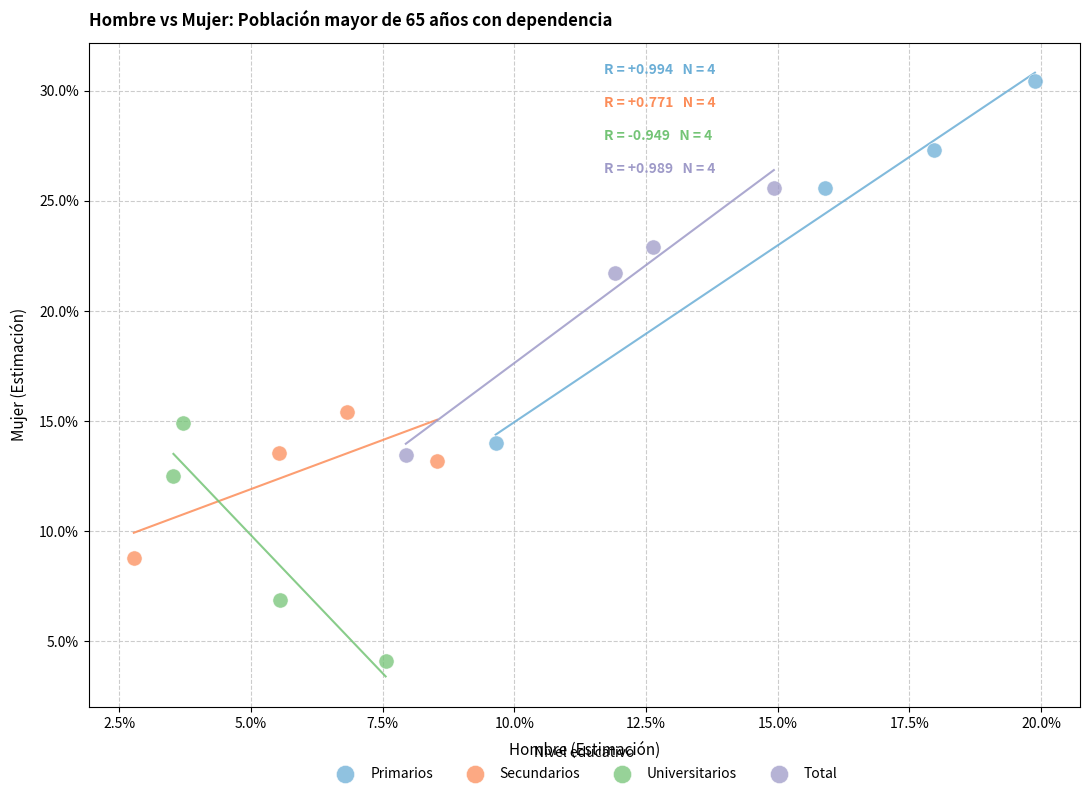

What are all the series names shown in the legend?

Primarios, Secundarios, Universitarios, Total